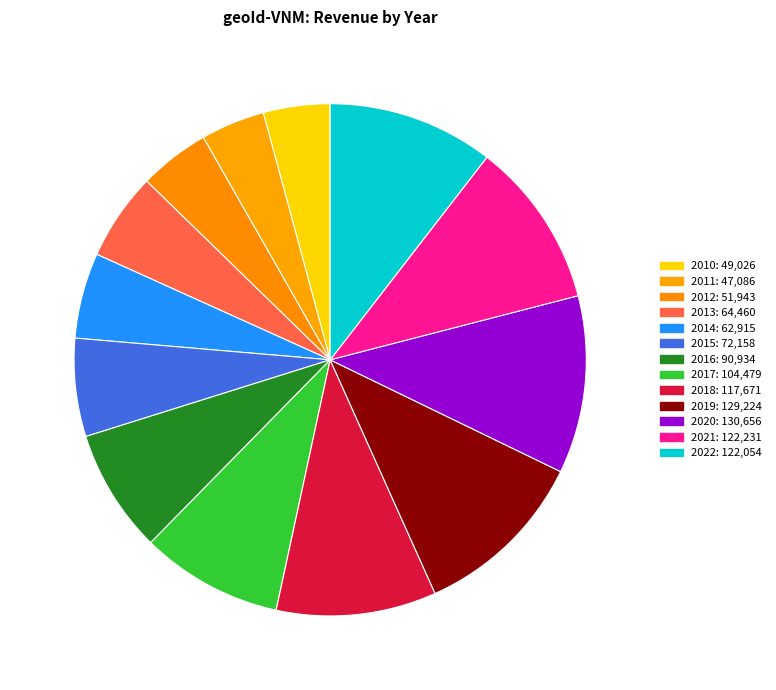

Does any single category account for the majority?

No